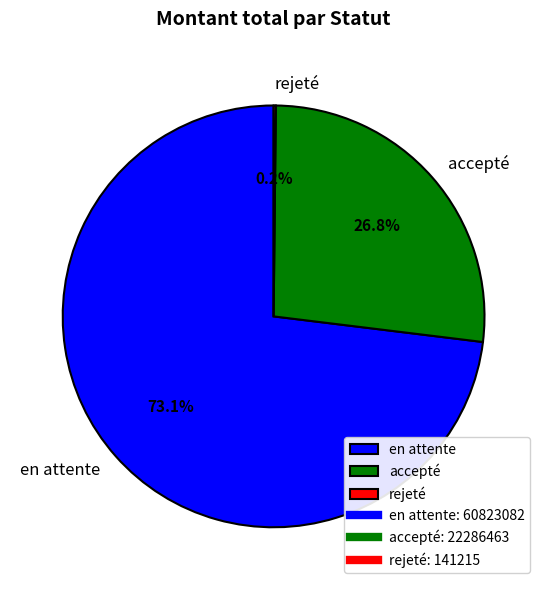

Which has a higher value, accepté or en attente?

en attente